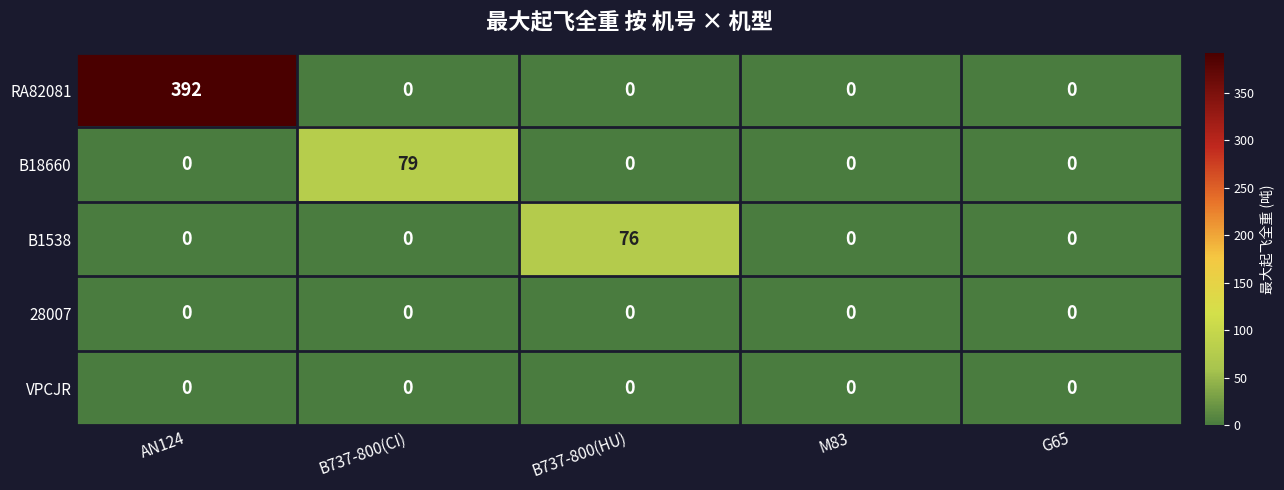

What is the sum of all RA82081 values?

392